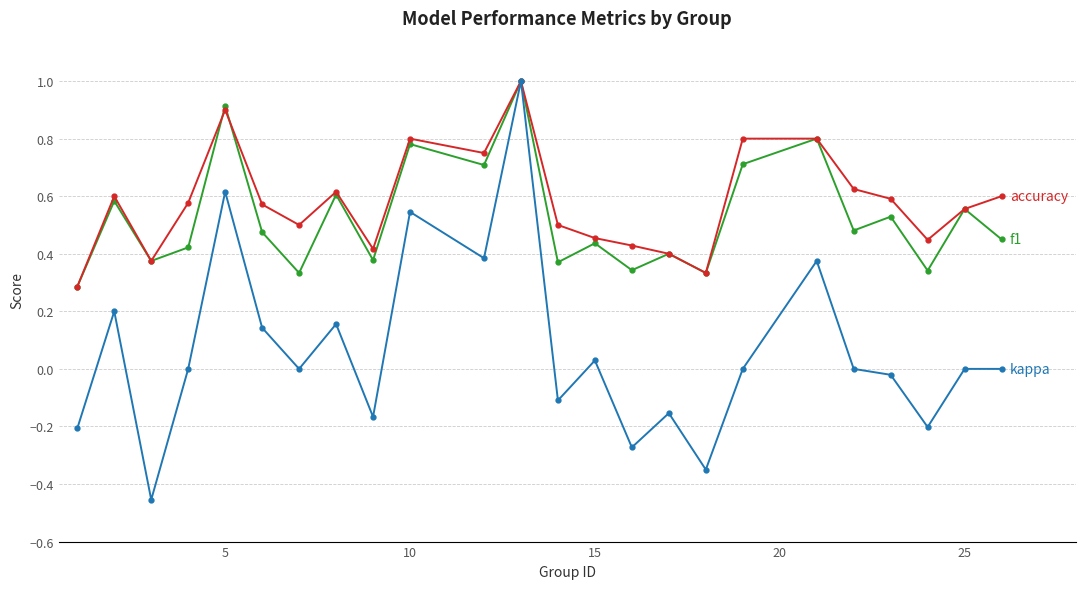

What is the maximum value shown in the chart?

1.0